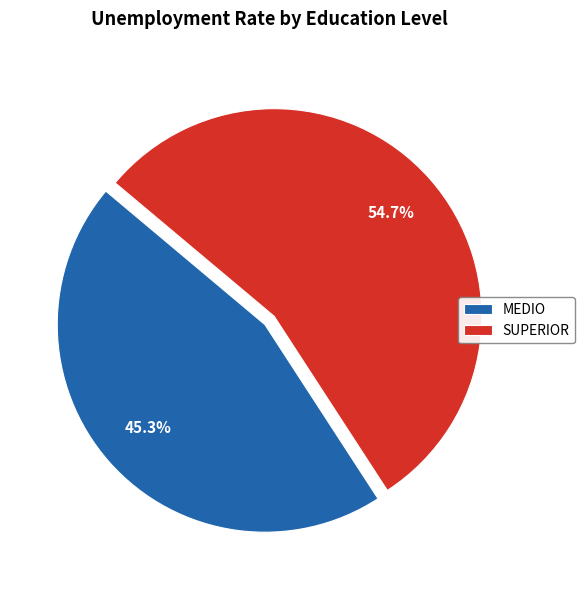

Is MEDIO the majority of the pie?

No